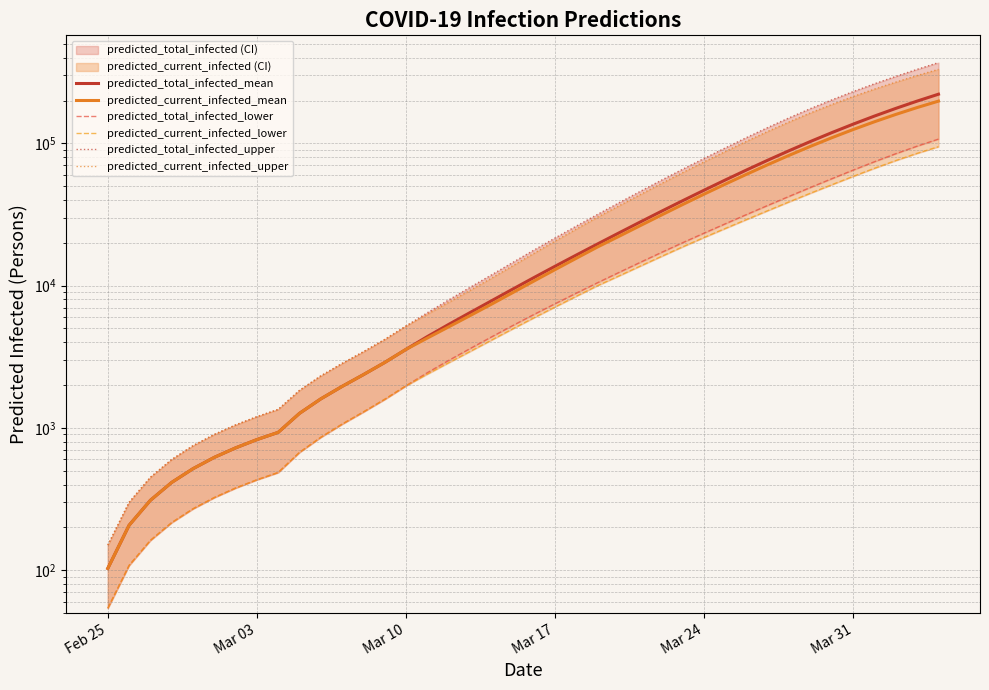

List the series in order of their peak value, lowest first.

predicted_current_infected_lower, predicted_total_infected_lower, predicted_current_infected_mean, predicted_total_infected_mean, predicted_current_infected_upper, predicted_total_infected_upper